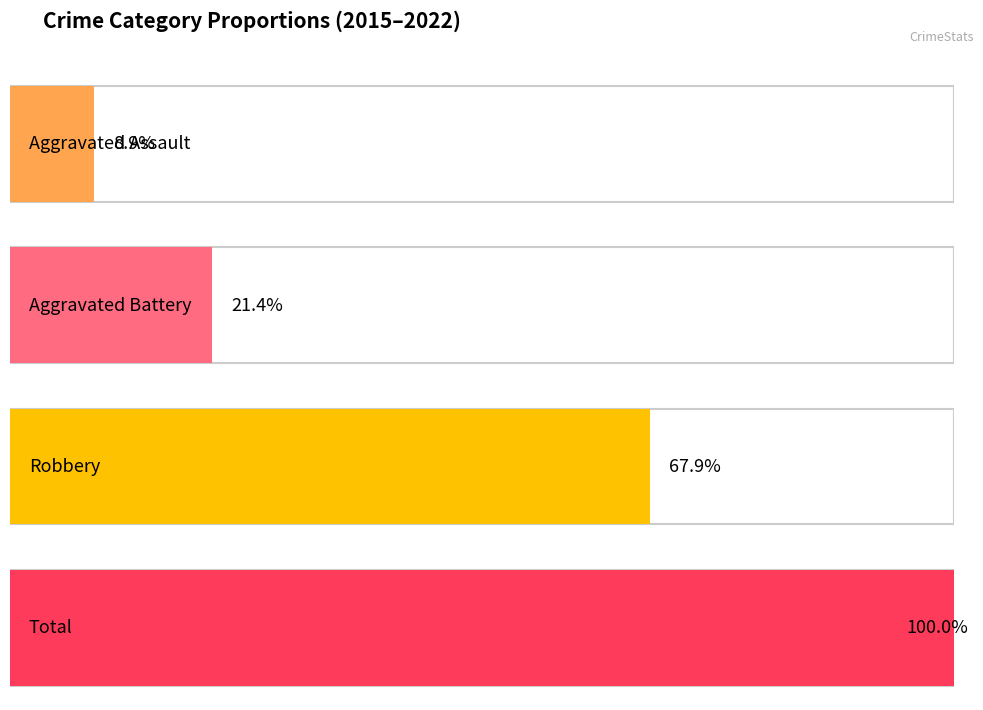

Which series has the largest range (max minus min)?

Total